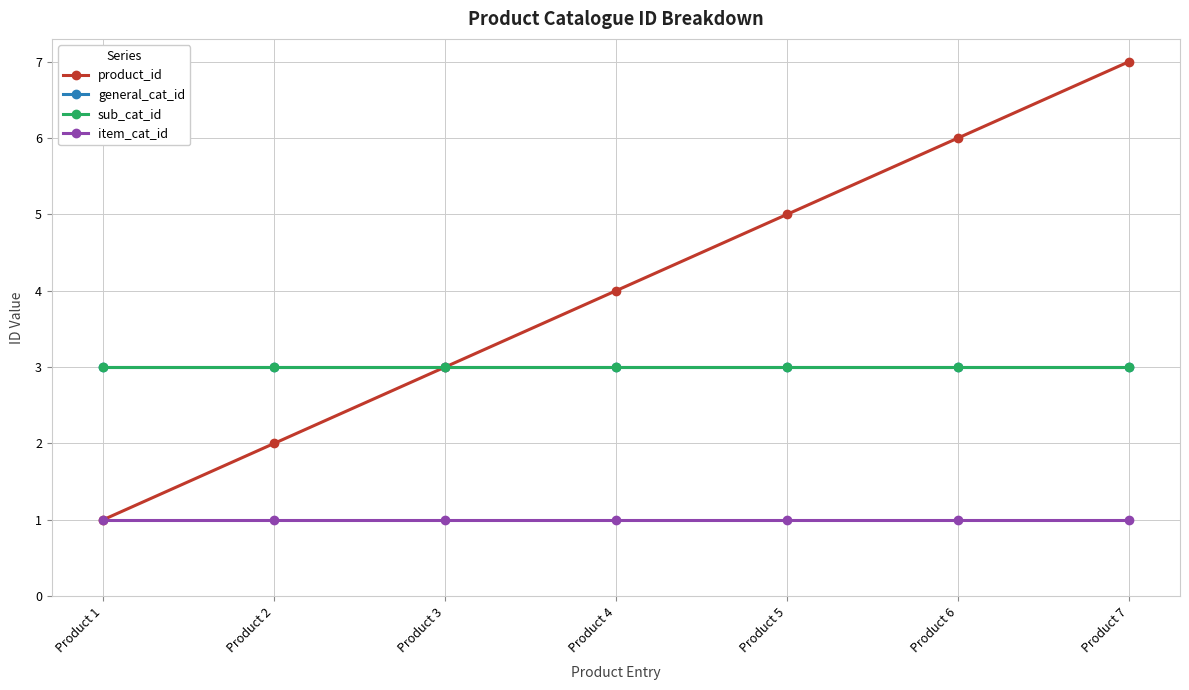

True or false: general_cat_id and product_id intersect in this chart.

False